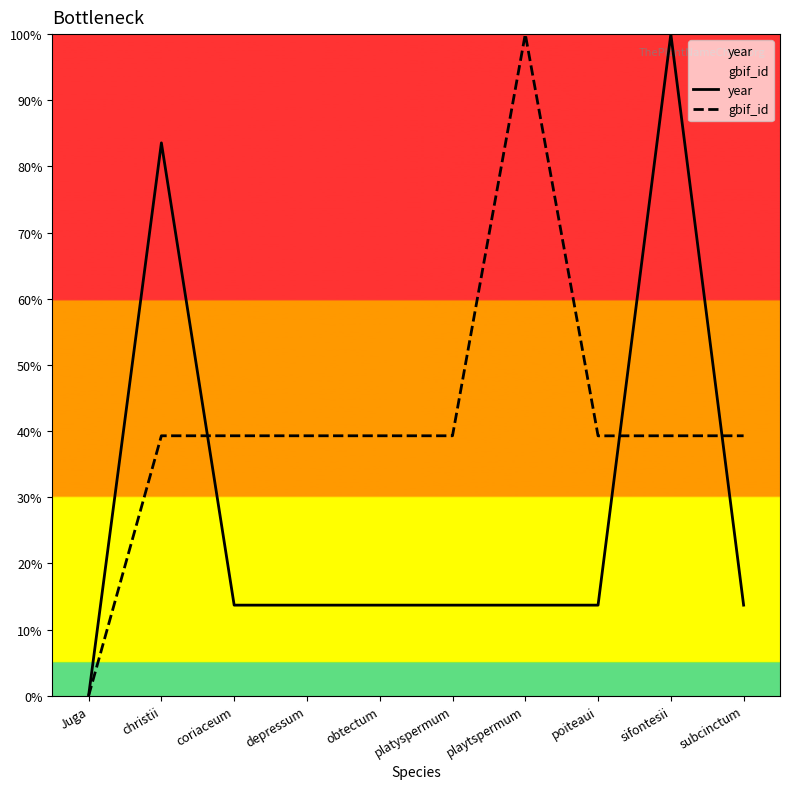

Is it true that gbif_id equals 39.3 at coriaceum?

True